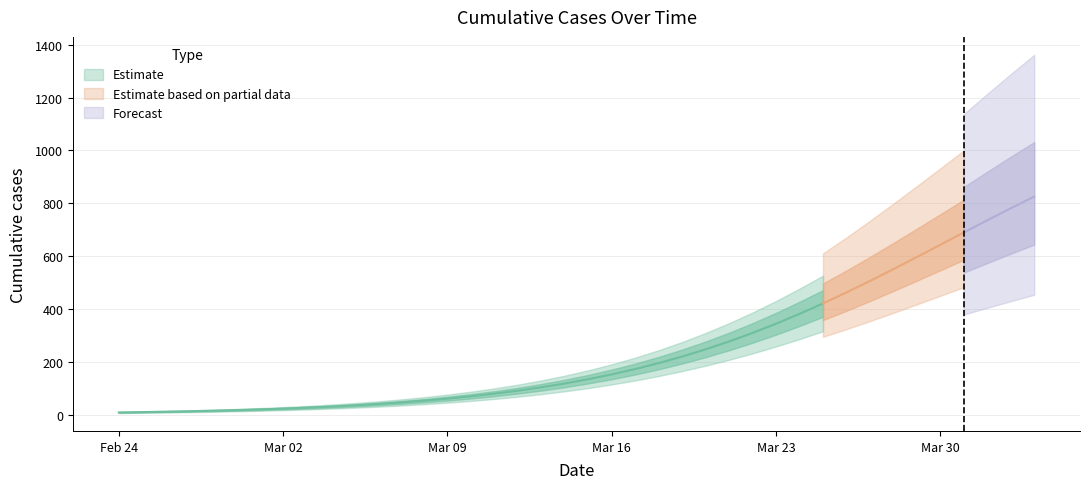

Does the chart display data point markers on the line(s)?

No